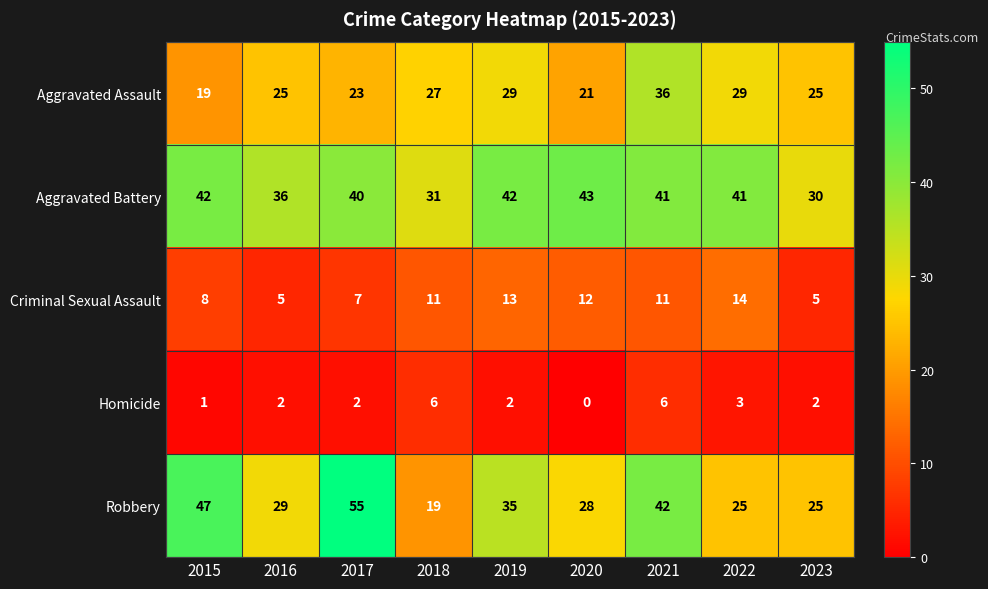

What is the difference between the maximum and minimum values in the Aggravated Assault series?

17